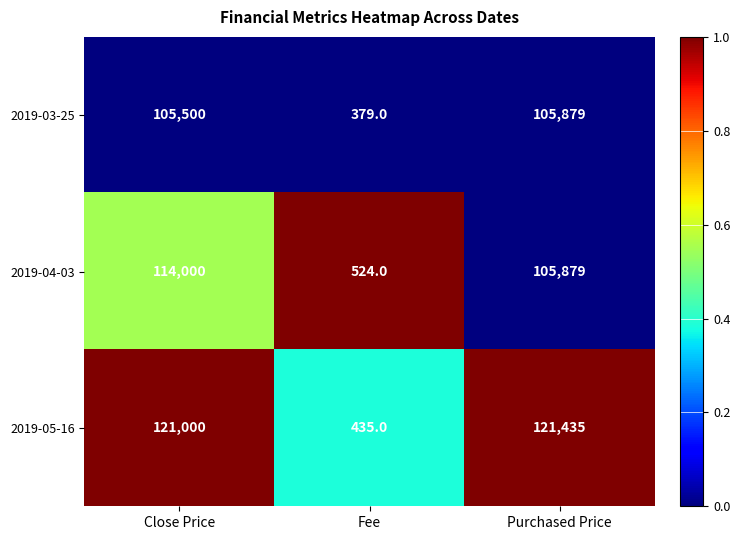

Rank the series by their average value, from highest to lowest.

2019-05-16, 2019-04-03, 2019-03-25